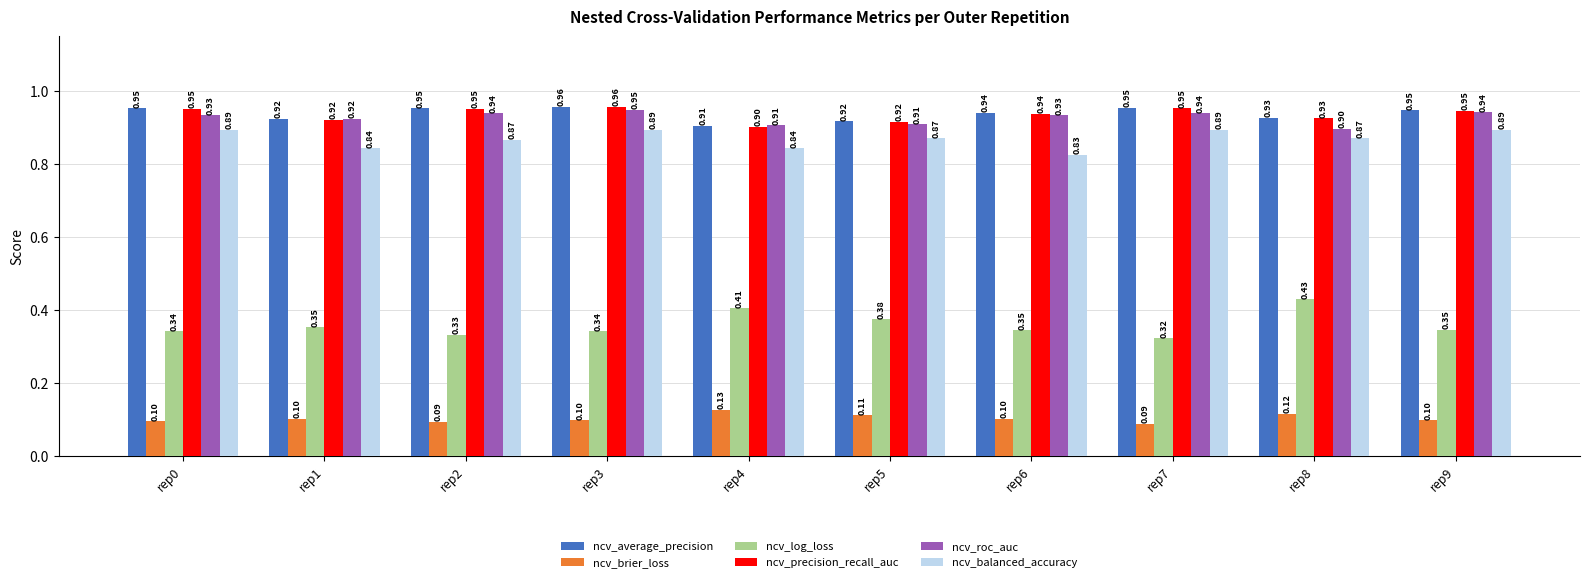

How many ncv_roc_auc values are between 0 and 1?

10